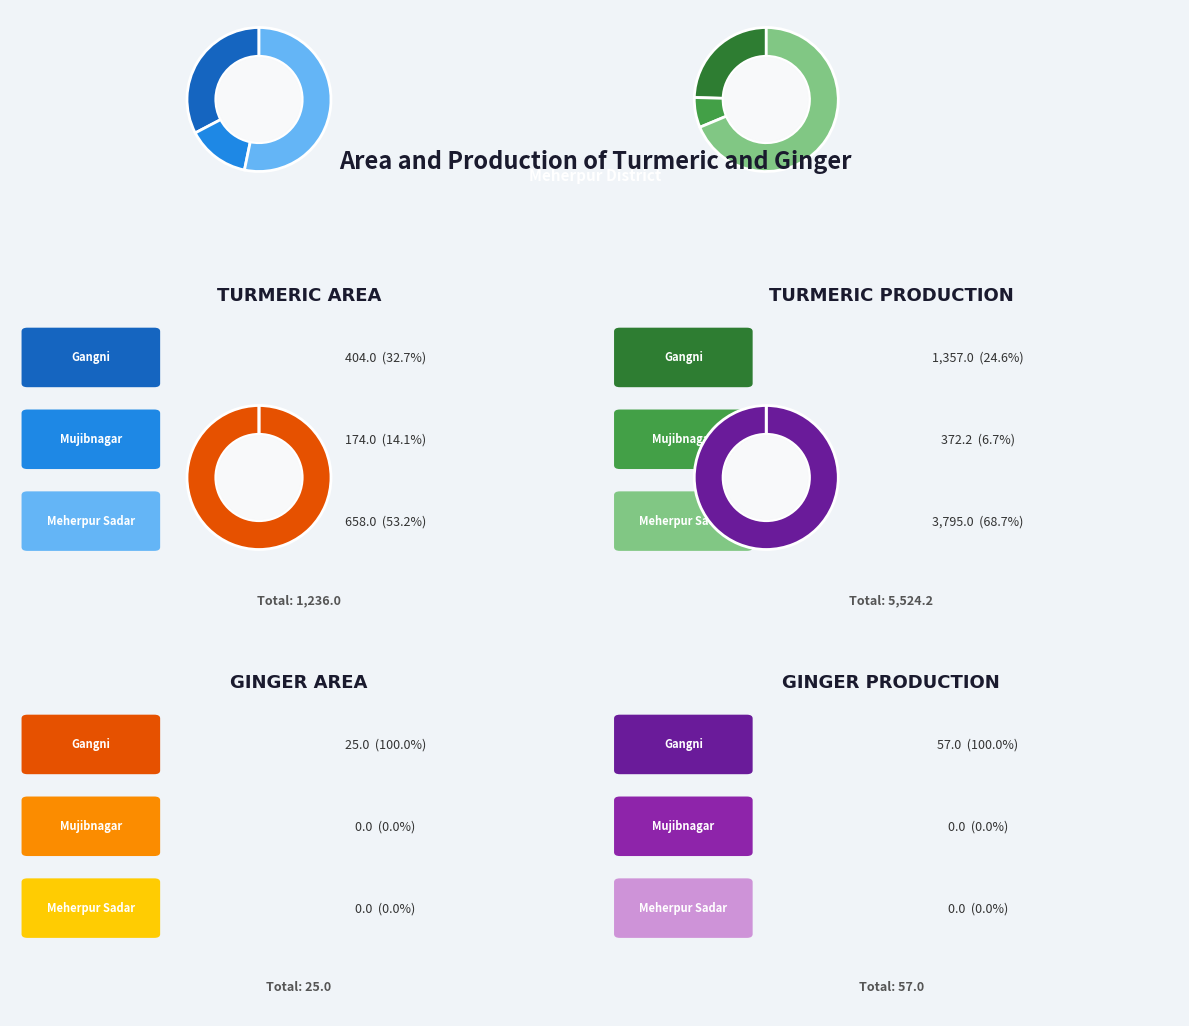

Combined, what portion of the pie is Meherpur Sadar and Gangni?

85.9%